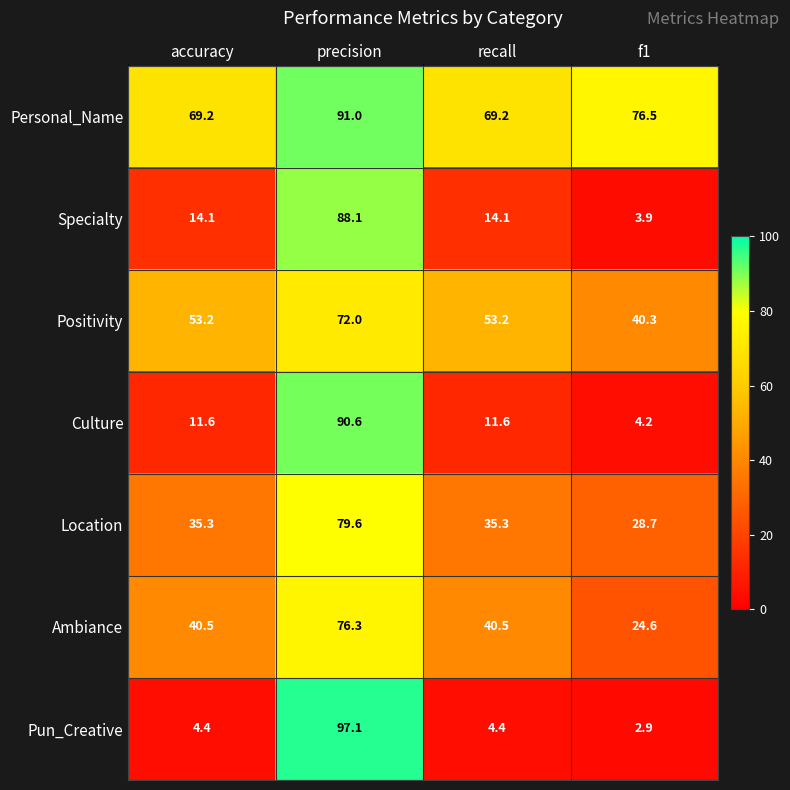

True or false: Specialty has a value of 3.9 at f1.

True